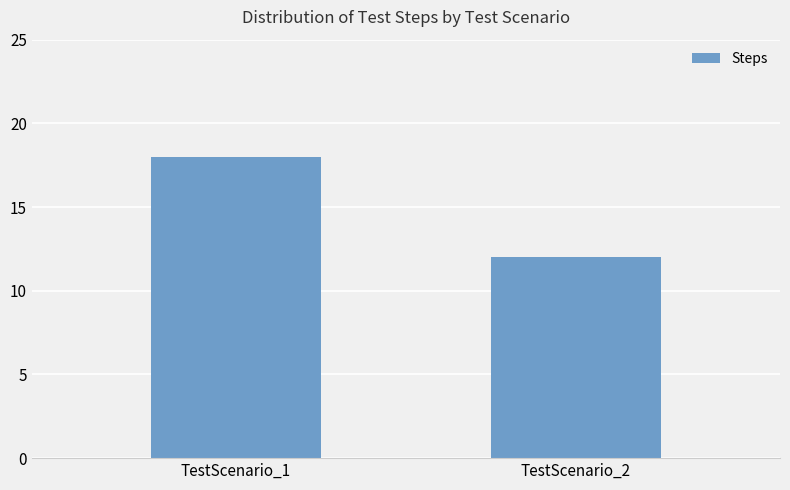

What is the difference between the values at TestScenario_1 and TestScenario_2?

6